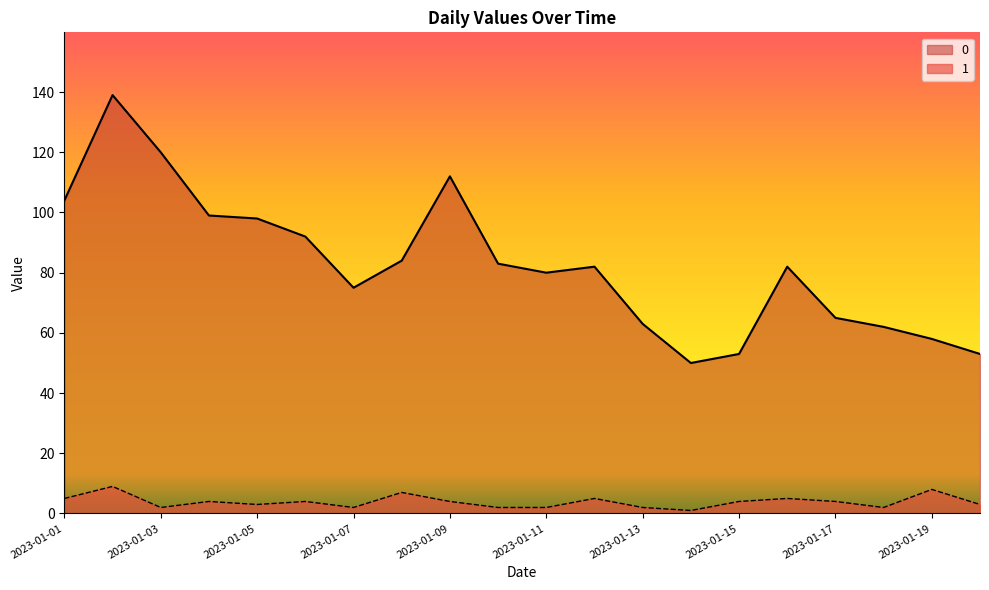

What is the sum of the 1 values at 2023-01-11 and 2023-01-04?

6